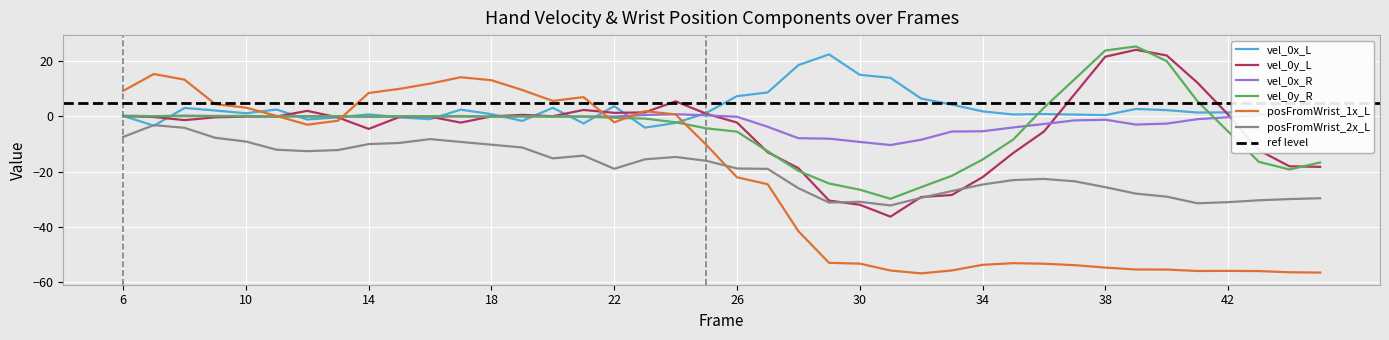

How many negative values does the vel_0y_L series have?

25